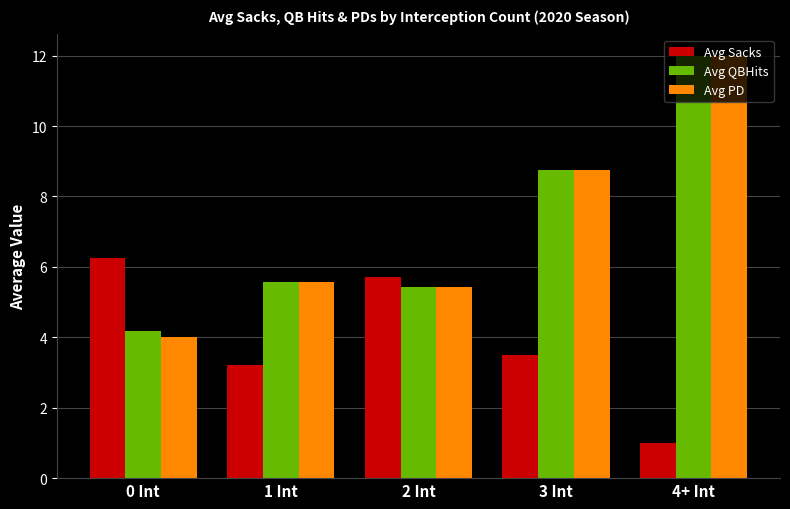

Where does the Avg QBHits series first go above 5?

1 Int